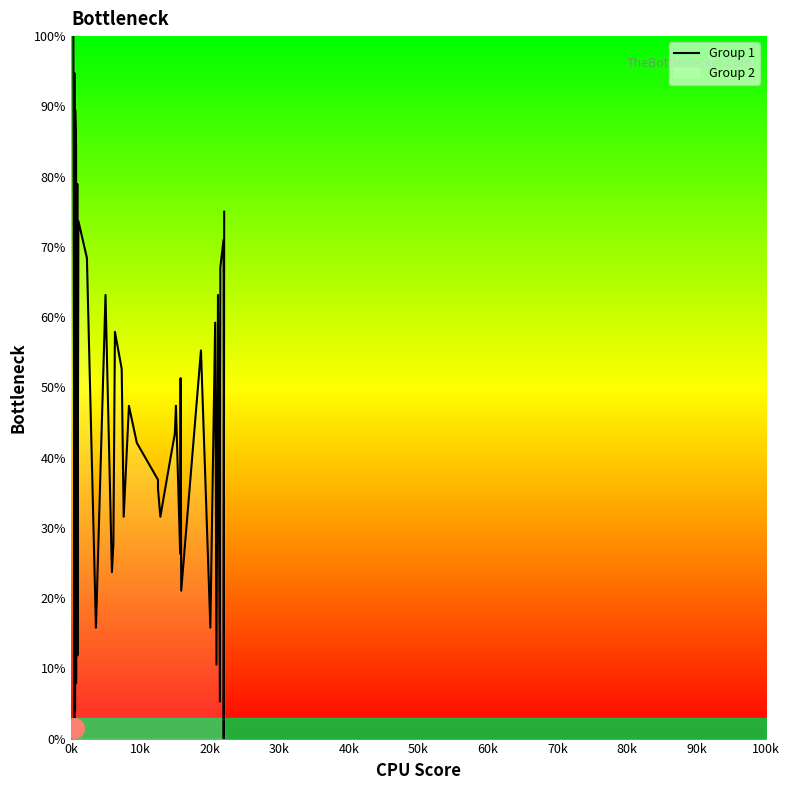

What is the maximum value for Group 1?

100.0